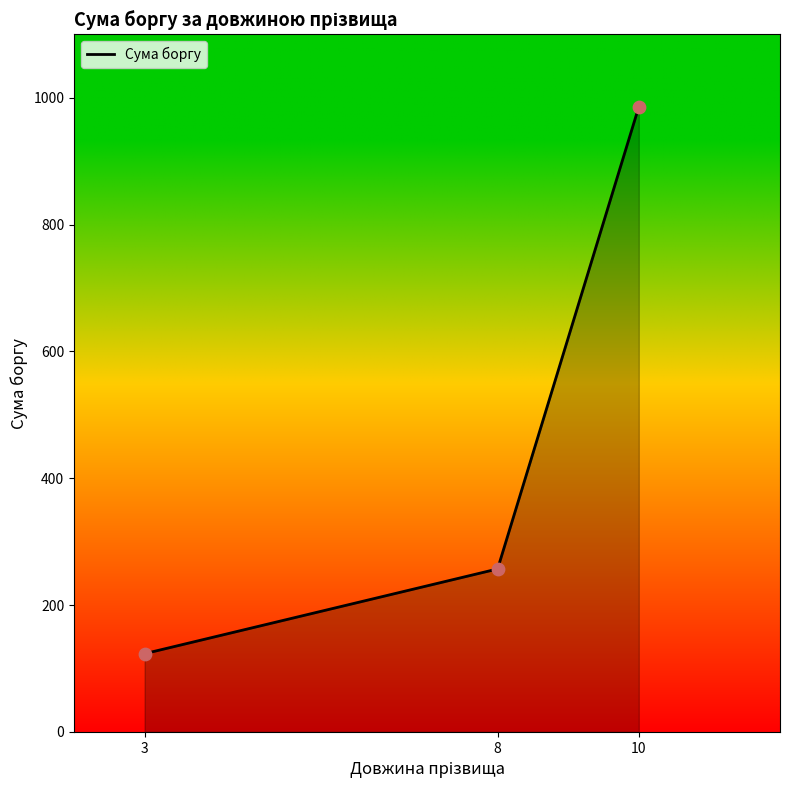

What is the ratio of the value at 8 to the value at 10?

0.3